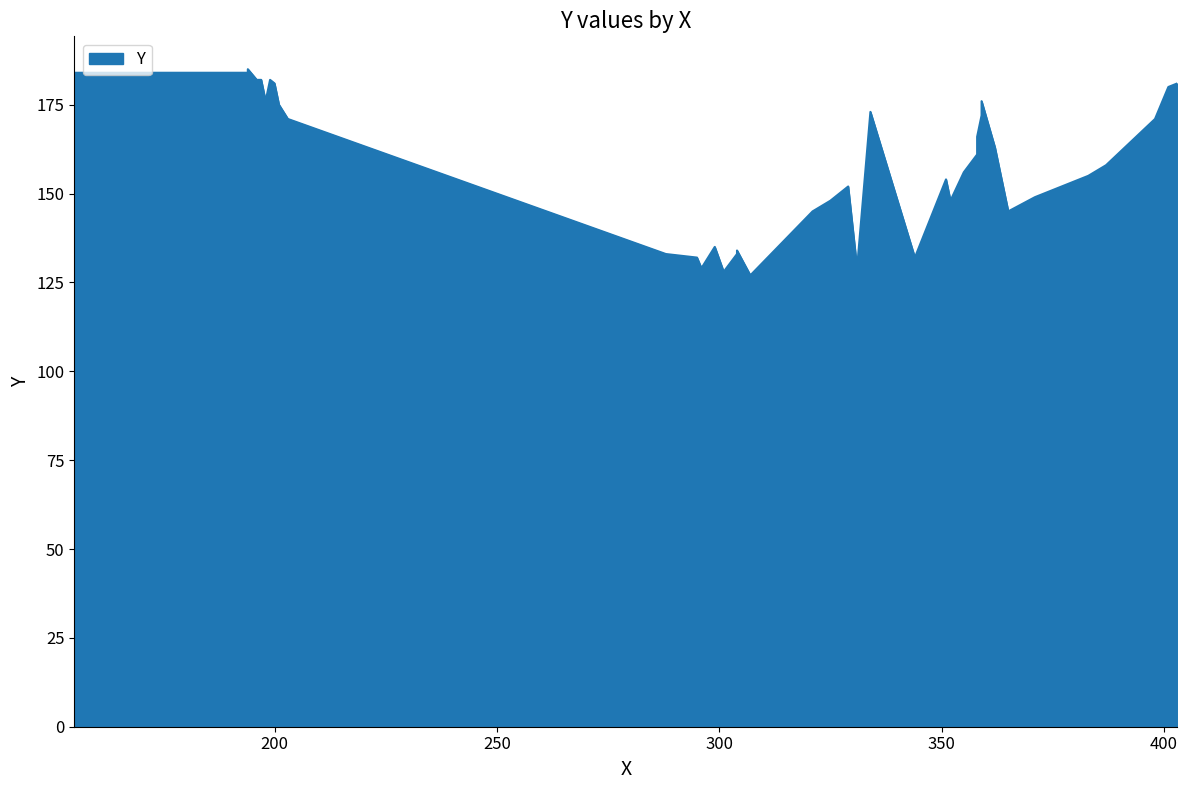

The chart shows a value of 148 at 325. True or false?

True